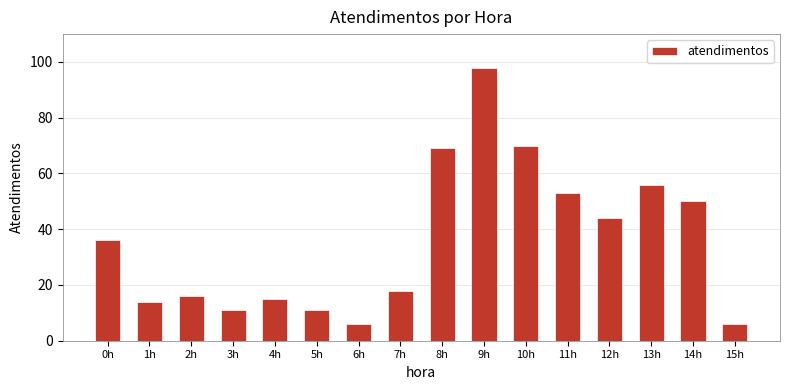

What is the label of the 10th bar from the right?

6h